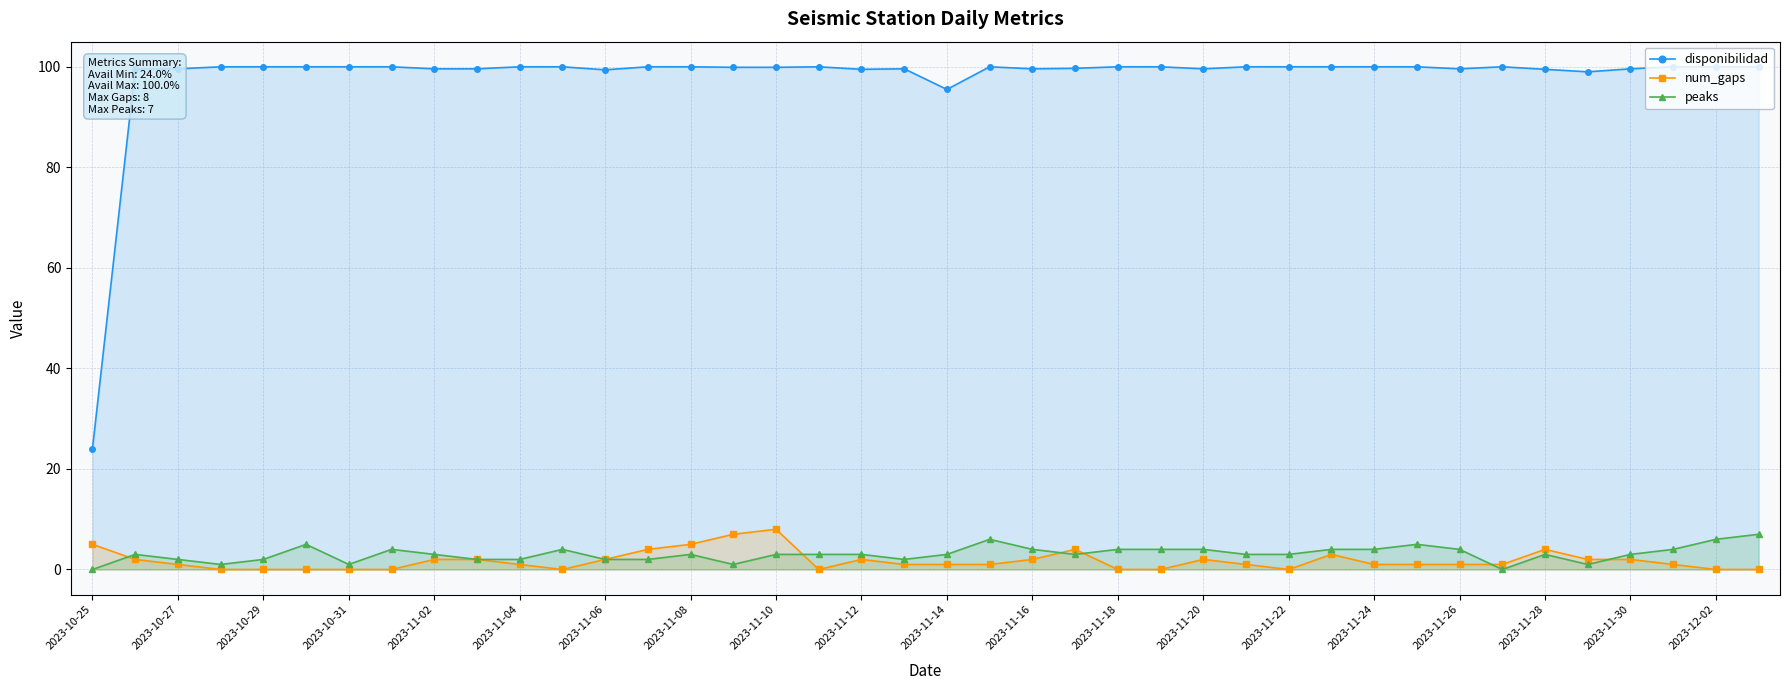

What is the total value across all series at 2023-11-14?

99.5